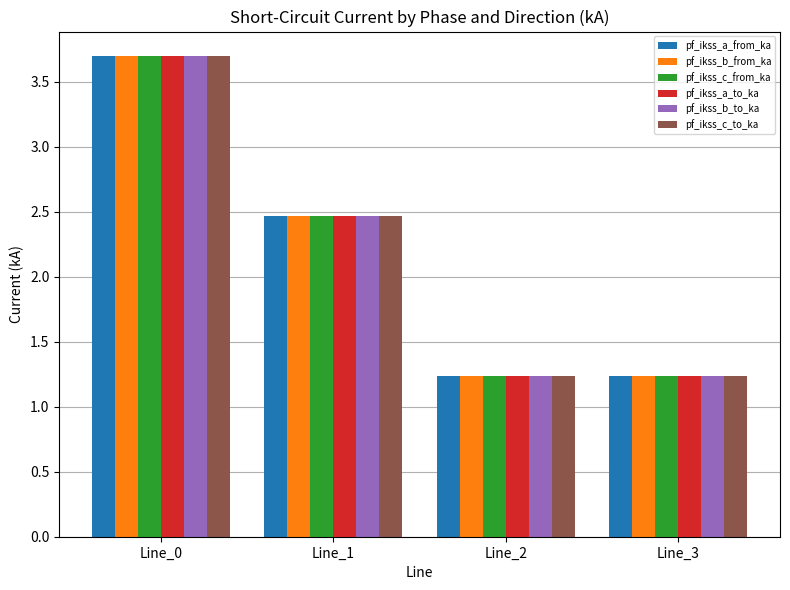

At which label is pf_ikss_b_to_ka closest to 2?

Line_1